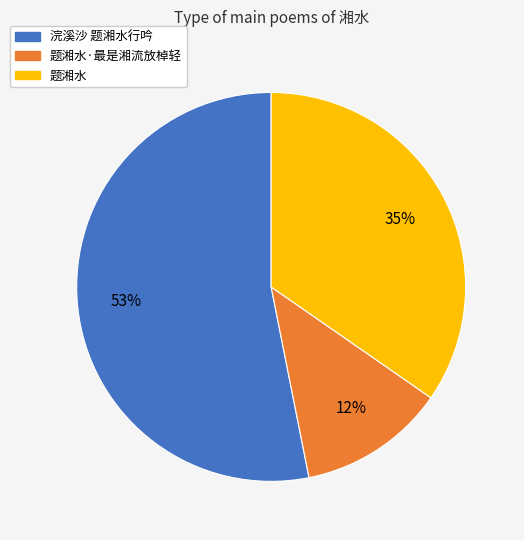

Does any single category account for the majority?

Yes